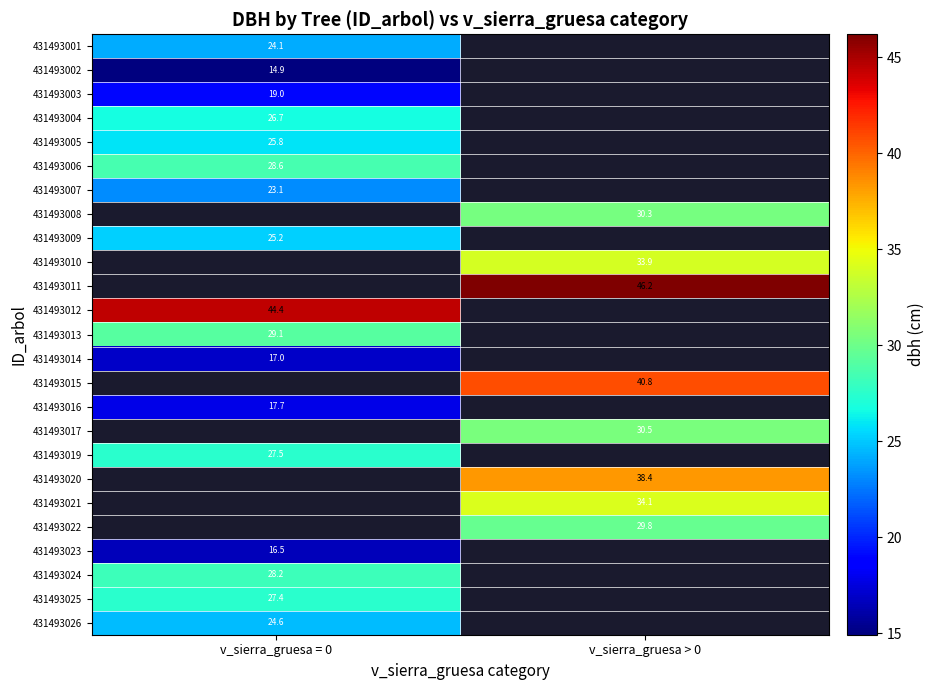

Read the 431493006 value at v_sierra_gruesa = 0.

28.6